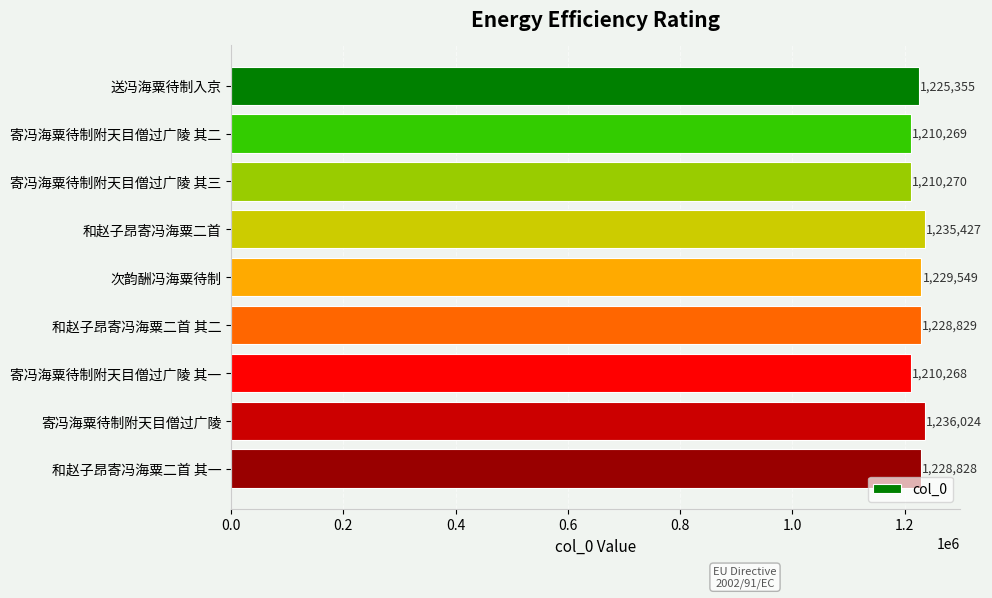

What is the change in value from 送冯海粟待制入京 to 和赵子昂寄冯海粟二首 其一?

+3473